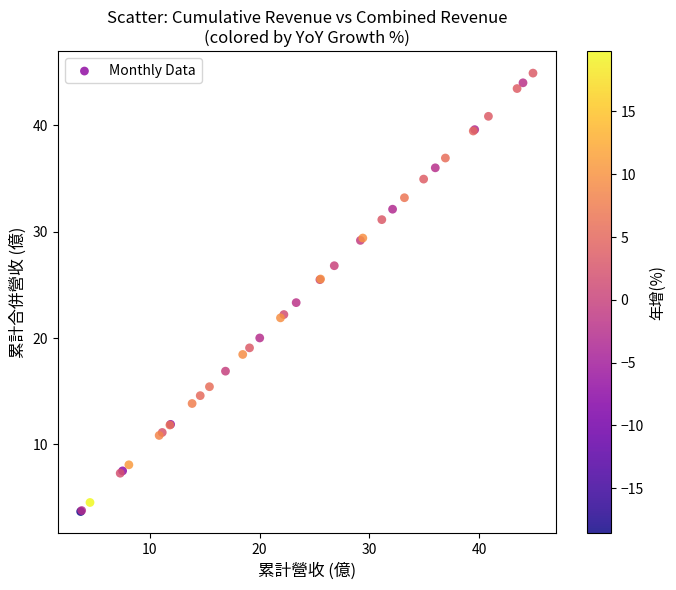

What Y value in the scatter plot is closest to 24?

23.3